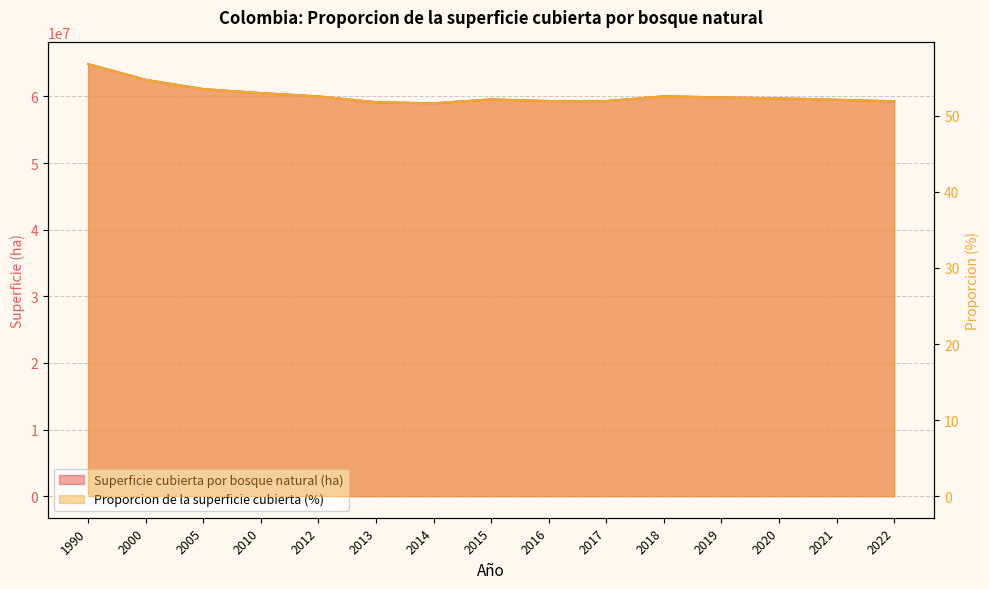

Between 2018 and 2022, which series saw the biggest shift?

Superficie cubierta por bosque natural (ha)